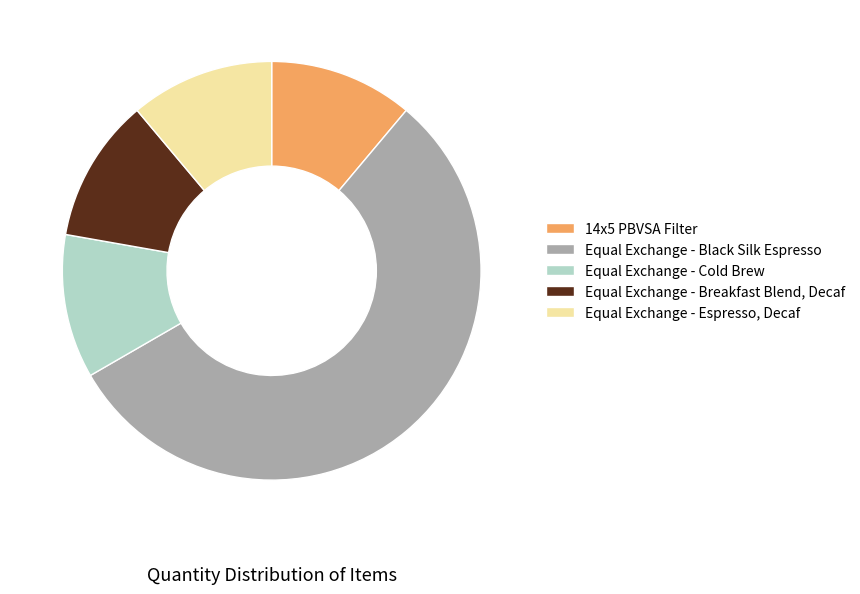

Is 14x5 PBVSA Filter the majority of the pie?

No